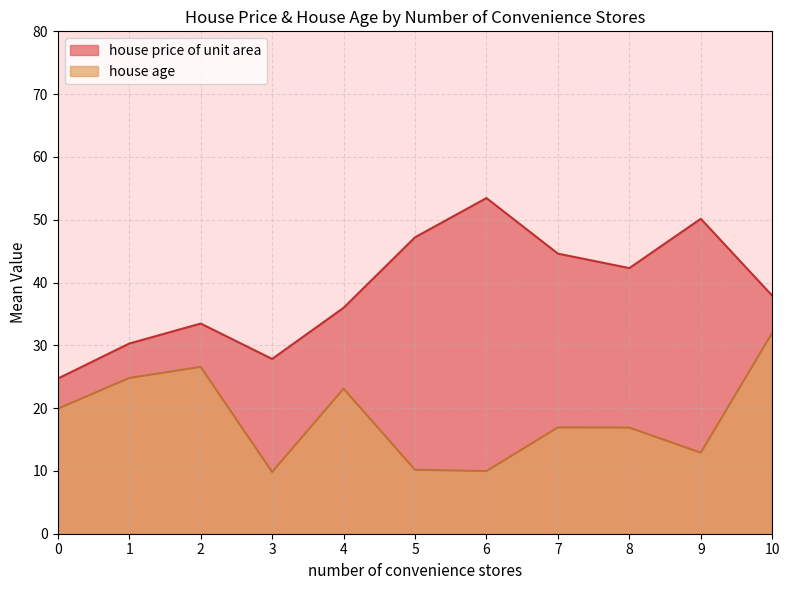

Is it true that house price of unit area equals 75.0 at 9?

False